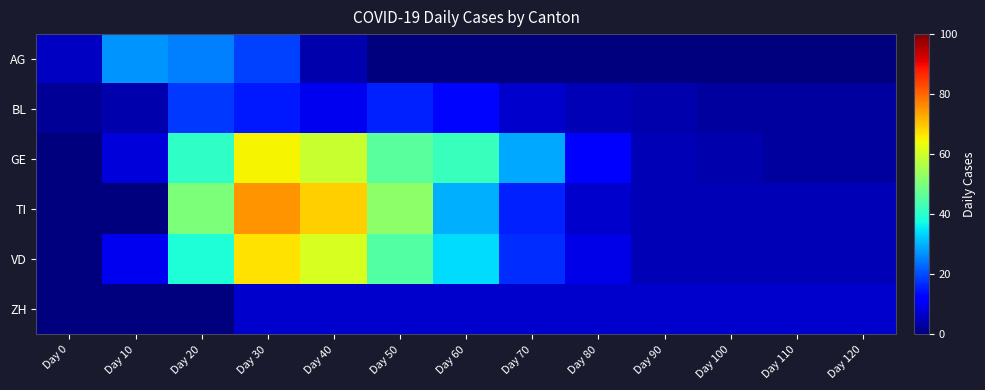

Which series has the widest spread of values?

TI